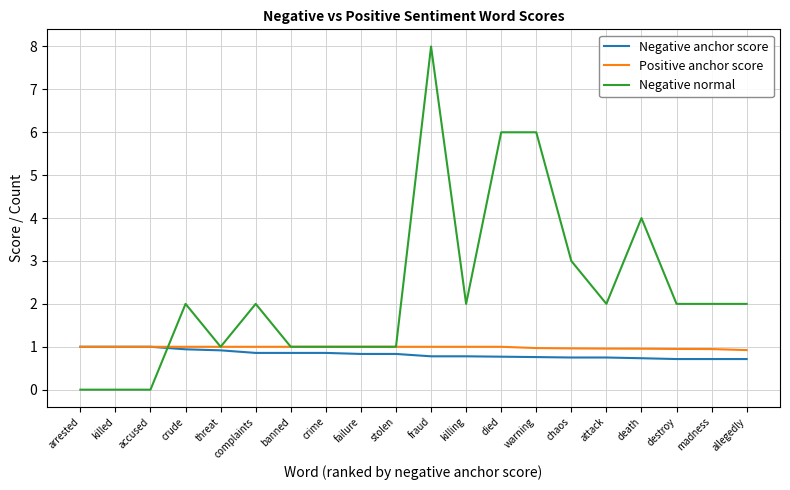

At how many categories does at least one series exceed 5?

3